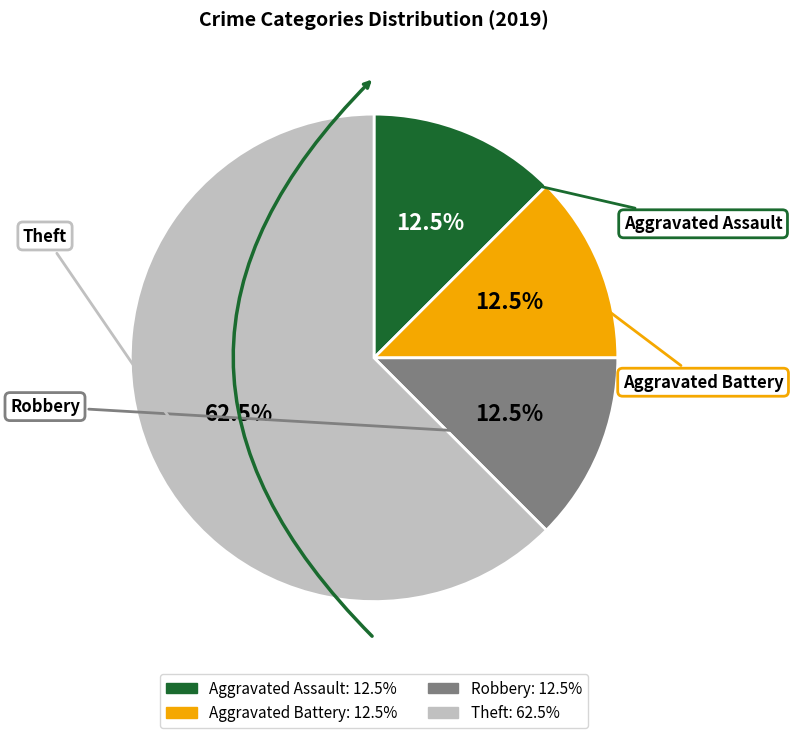

What is the largest slice in the pie chart?

Theft